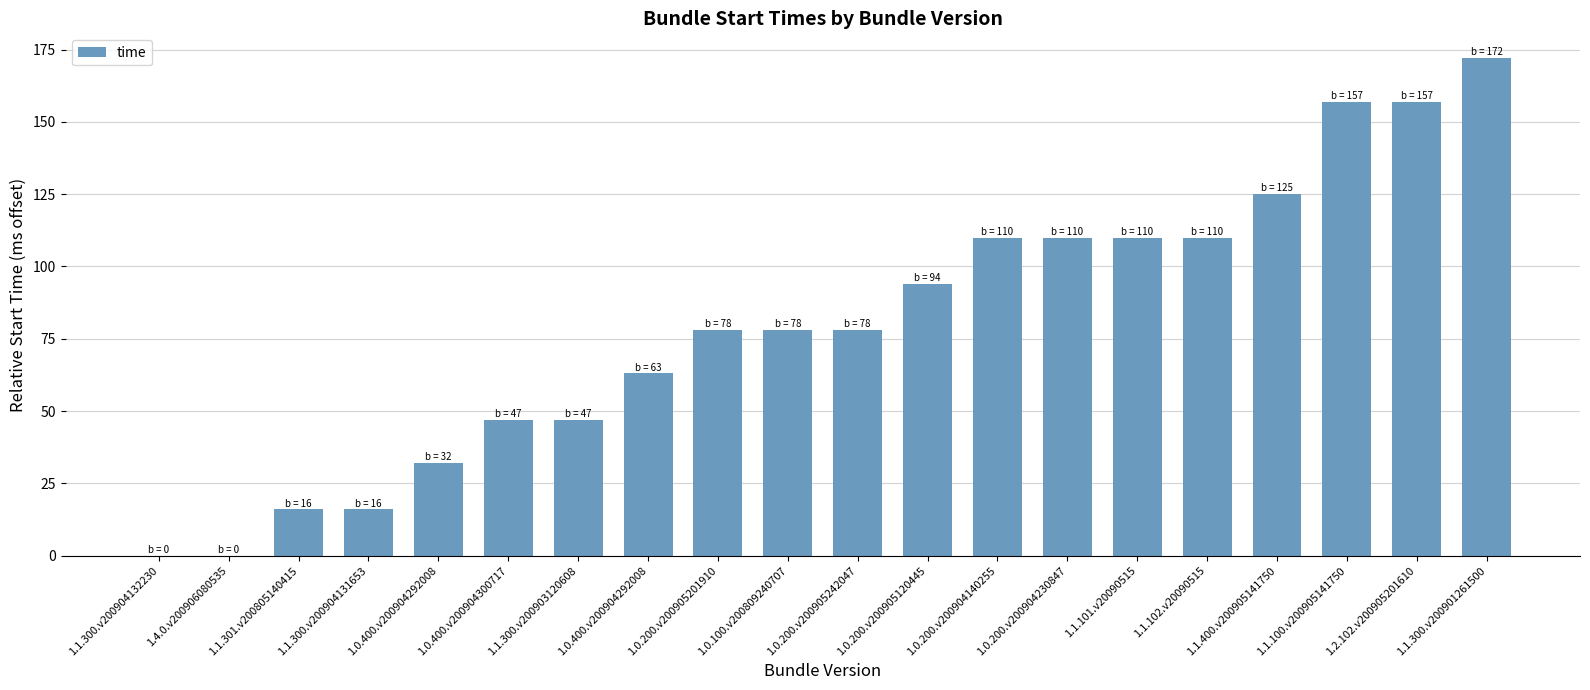

How many categories are shown in the chart?

20